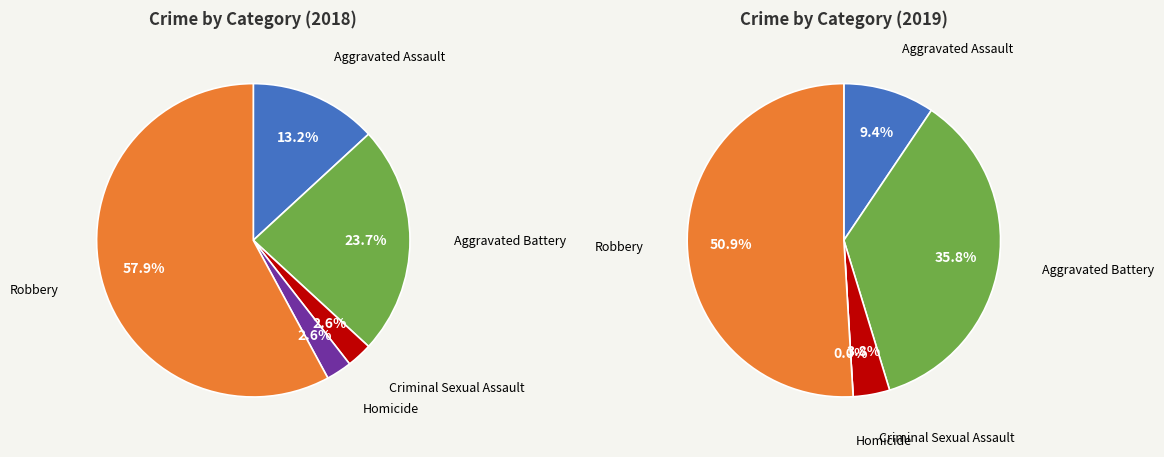

Is there any slice that represents more than half of the pie?

Yes